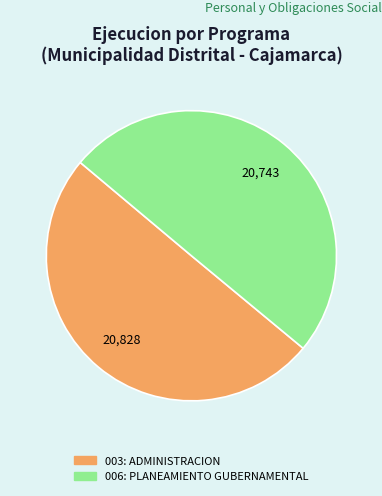

Is the sum of 006: PLANEAMIENTO GUBERNAMENTAL and 003: ADMINISTRACION greater than half?

Yes